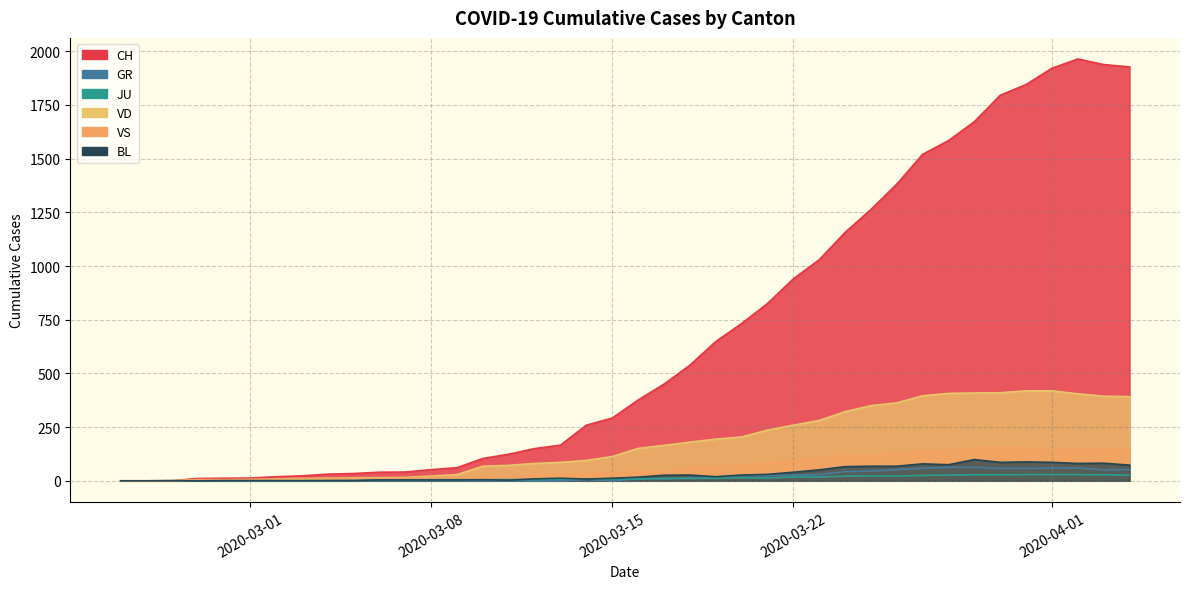

True or false: BL and VS intersect in this chart.

False